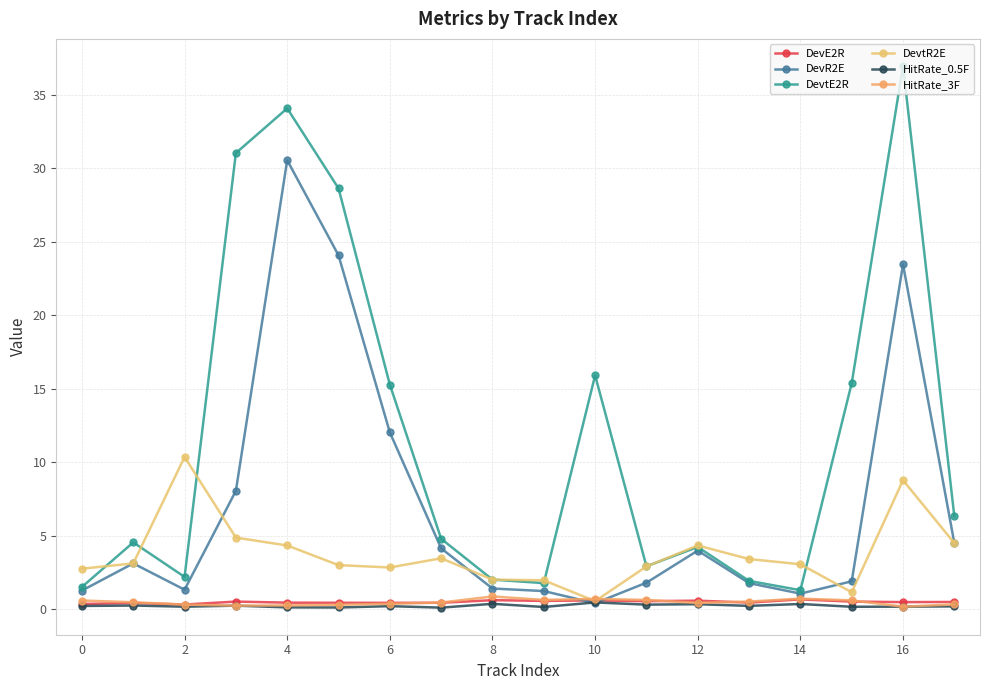

Count the number of data series in this chart.

6